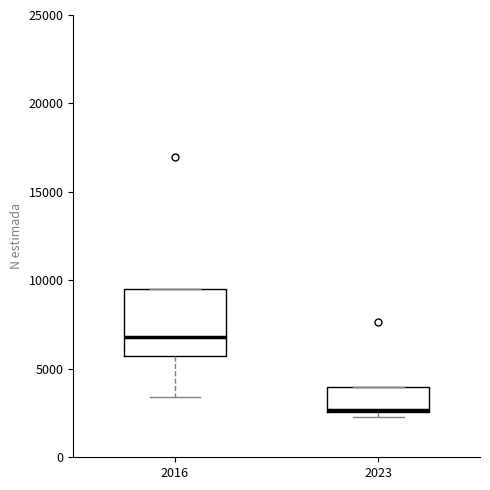

Where does the median line of the box at x = 2016 sit on the y-axis? The values are not printed on the chart, so give them approximately, as read against the axis.

7000